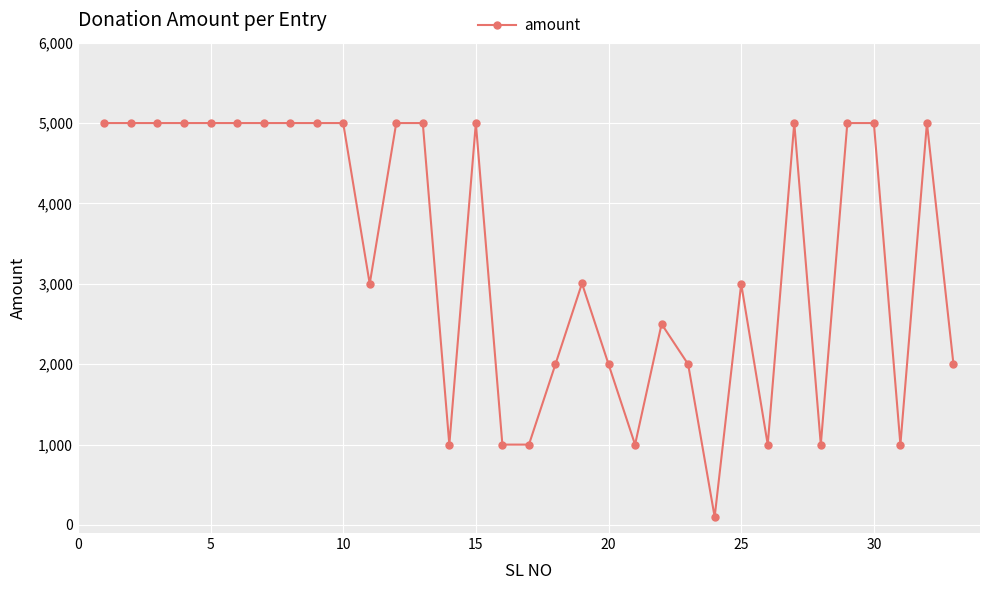

What is the difference between the maximum and minimum values?

4900